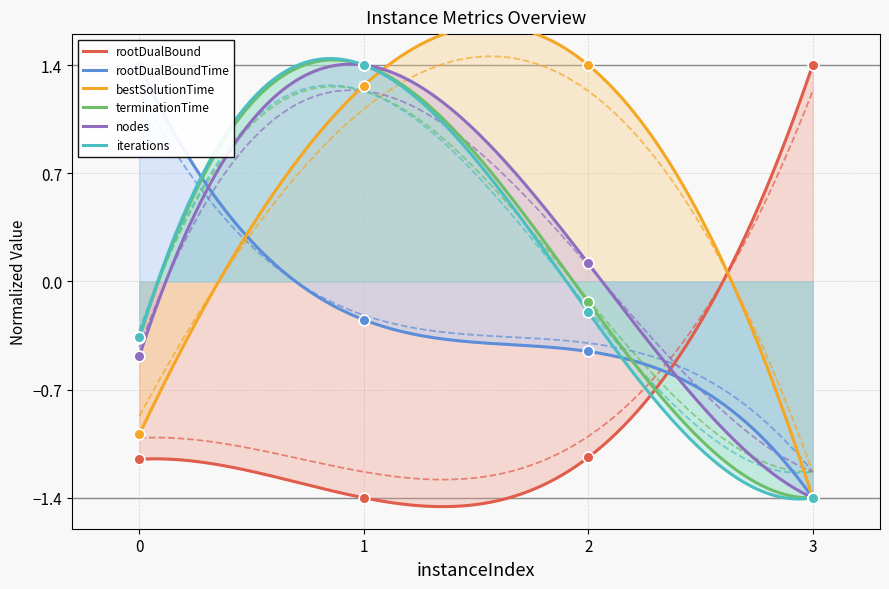

Is the value of bestSolutionTime at 0 greater than the value of rootDualBound at 0?

Yes